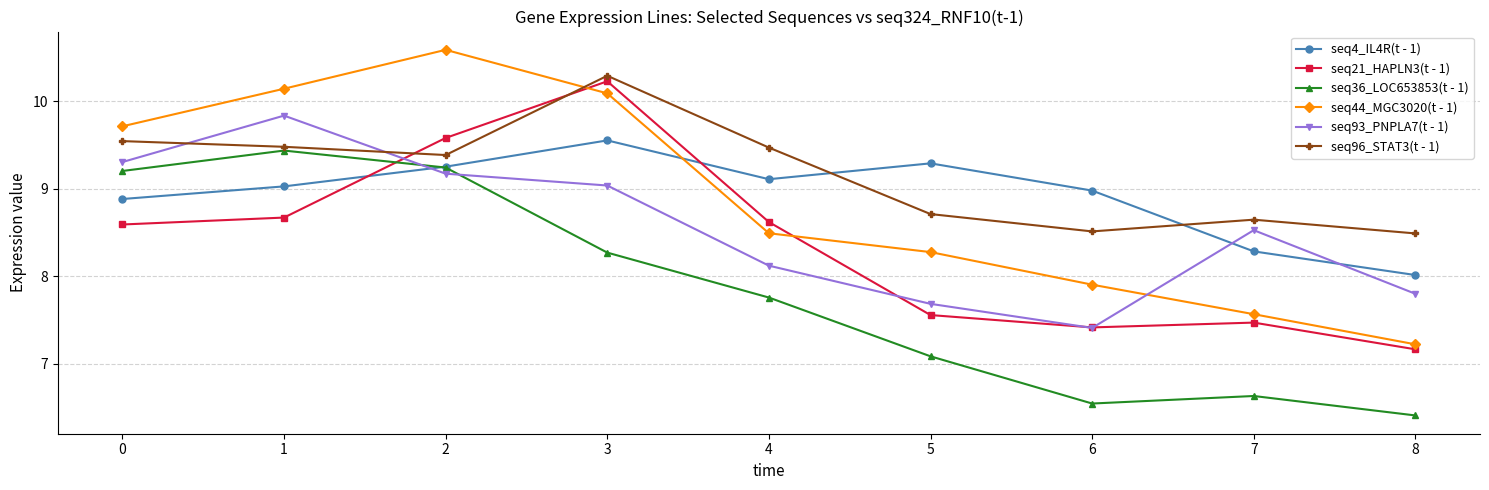

The seq96_STAT3(t - 1) series shows 9.5 at 4. True or false?

True